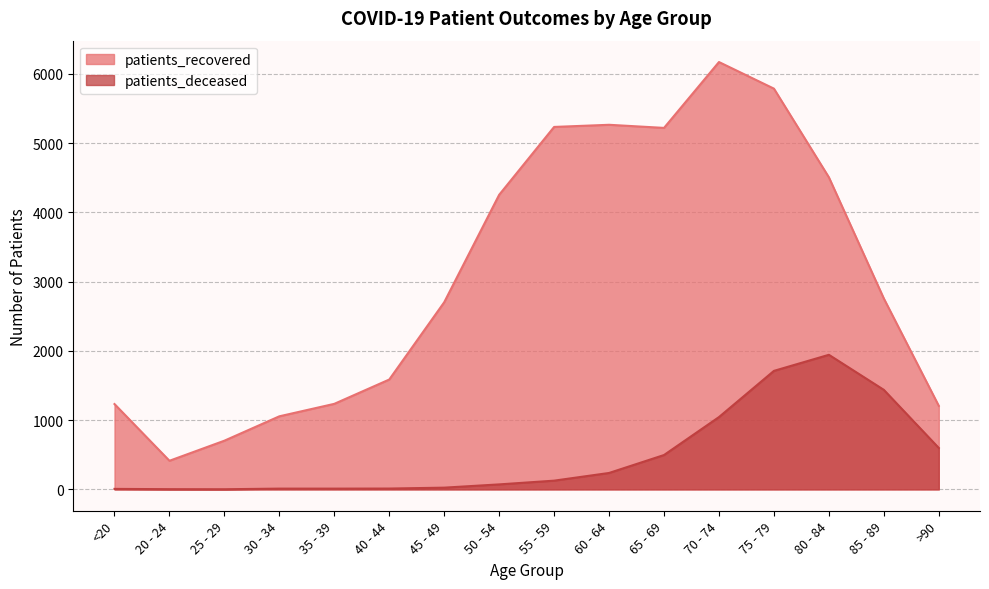

True or false: patients_recovered and patients_deceased intersect in this chart.

False